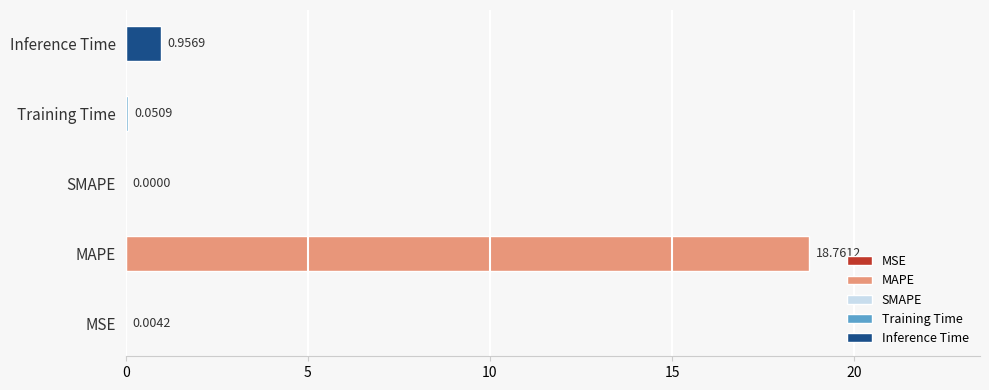

What position from the right is Inference Time?

1